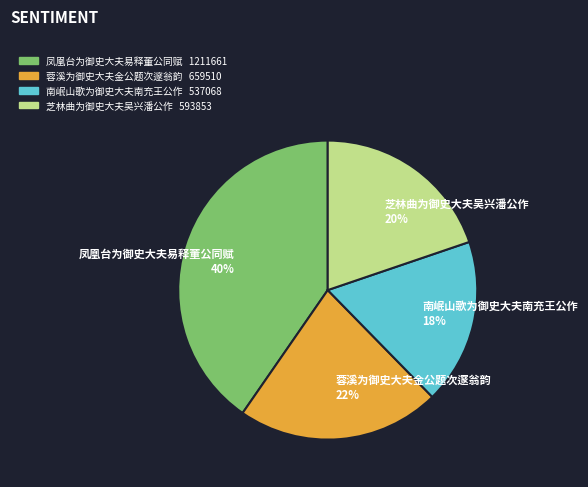

What is the ratio of the value at 凤凰台为御史大夫易释董公同赋 to the value at 芝林曲为御史大夫吴兴潘公作?

2.0